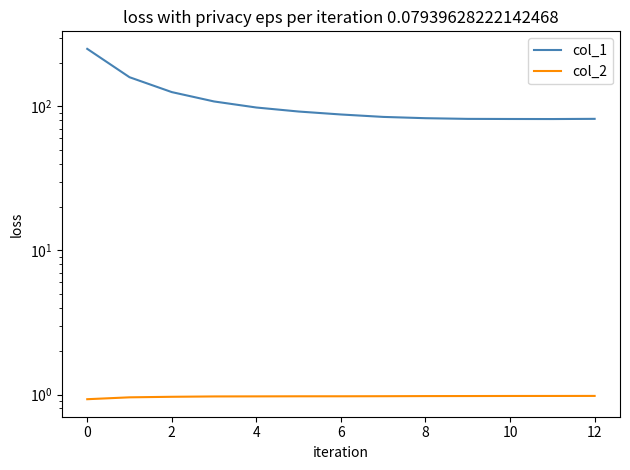

What is the lowest value of the col_2 series?

0.9